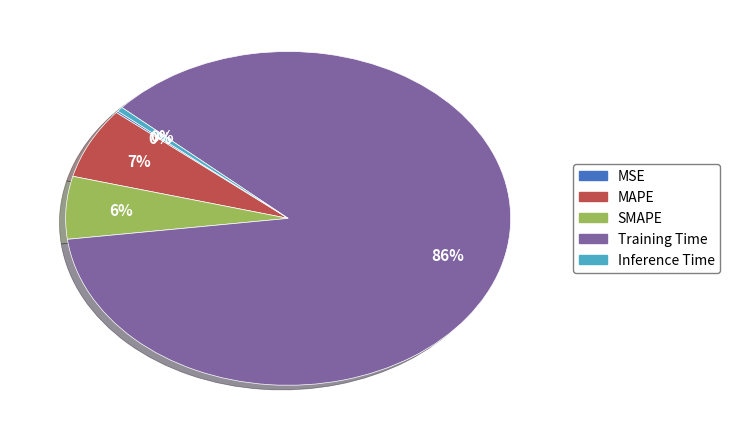

To the nearest percent, what is the difference between the Inference Time and SMAPE slice percentages?

6%